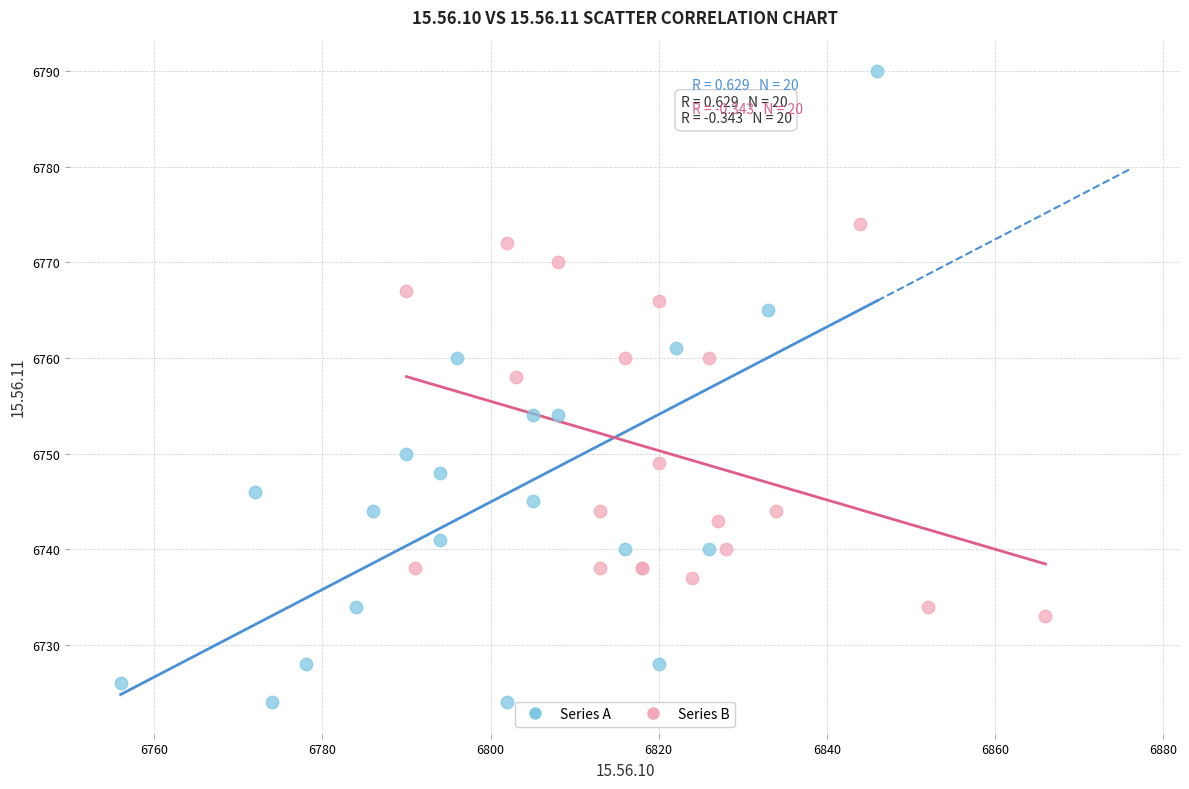

Which series reaches the maximum Y coordinate?

Series A